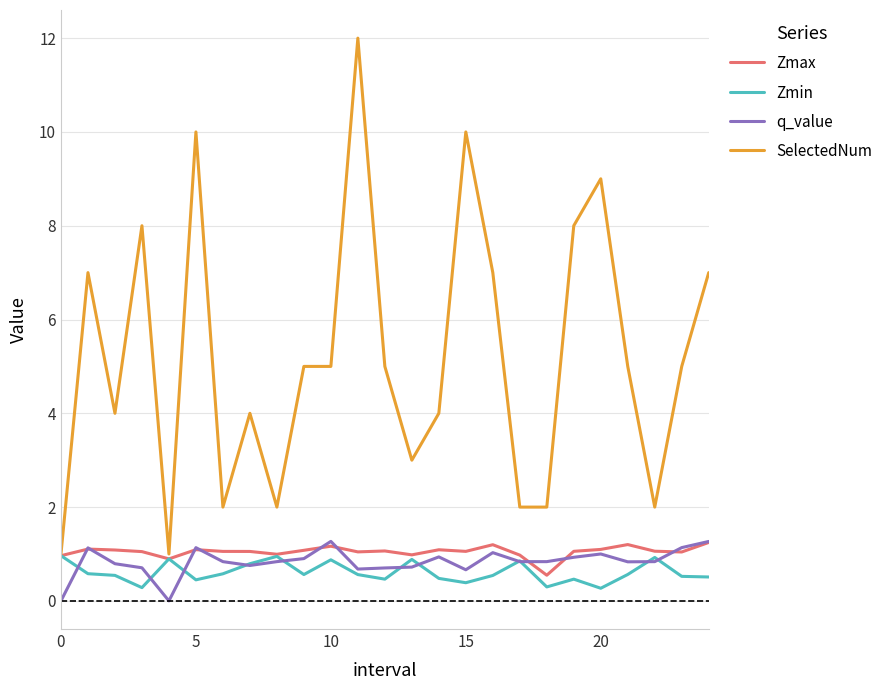

Which series has the largest total across all categories?

SelectedNum